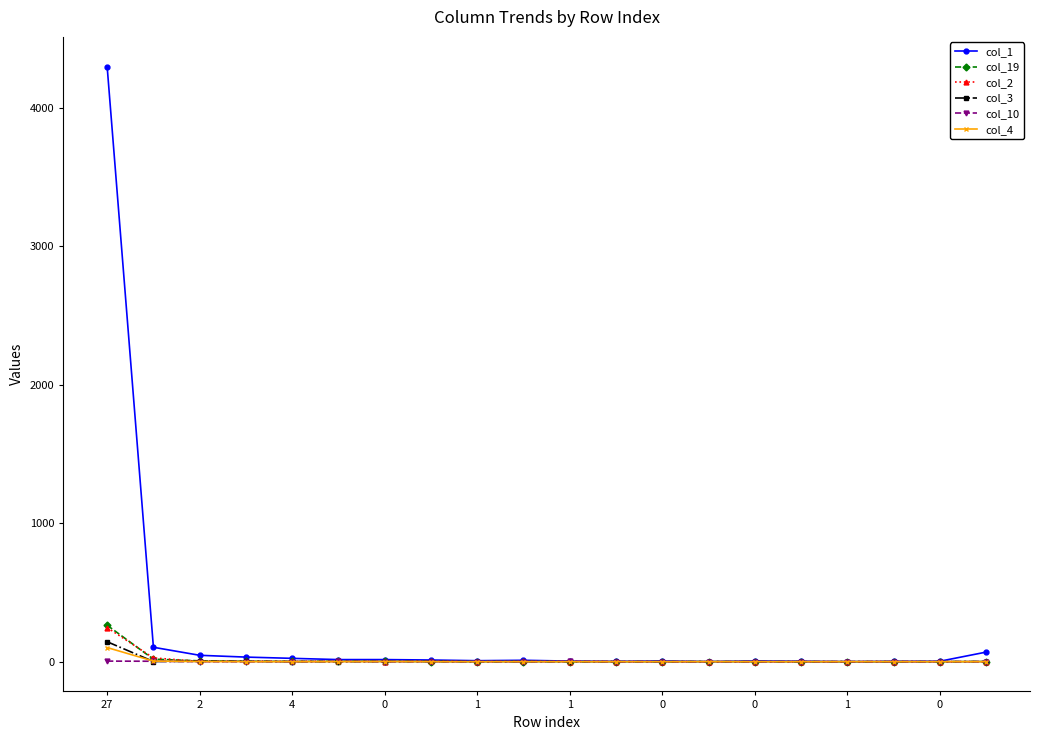

Which series has the largest total across all categories?

col_1